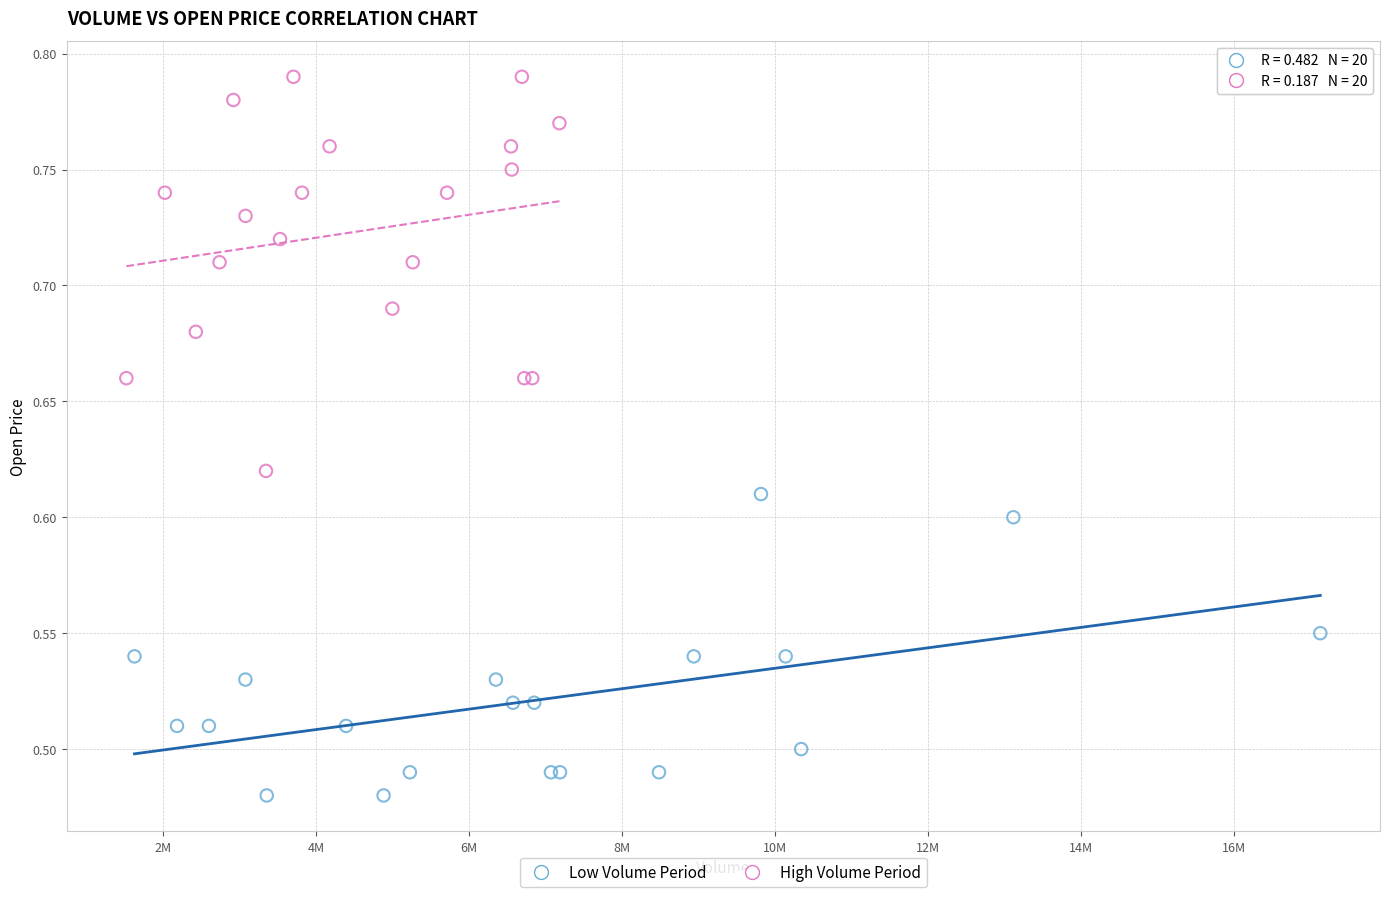

Which series contains the highest Y value?

High Volume Period